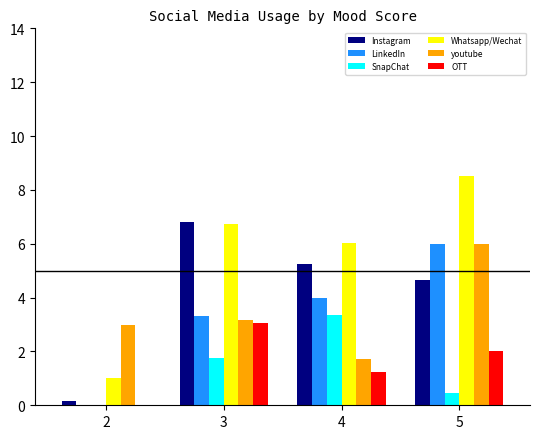

How many distinct data groups are displayed?

6